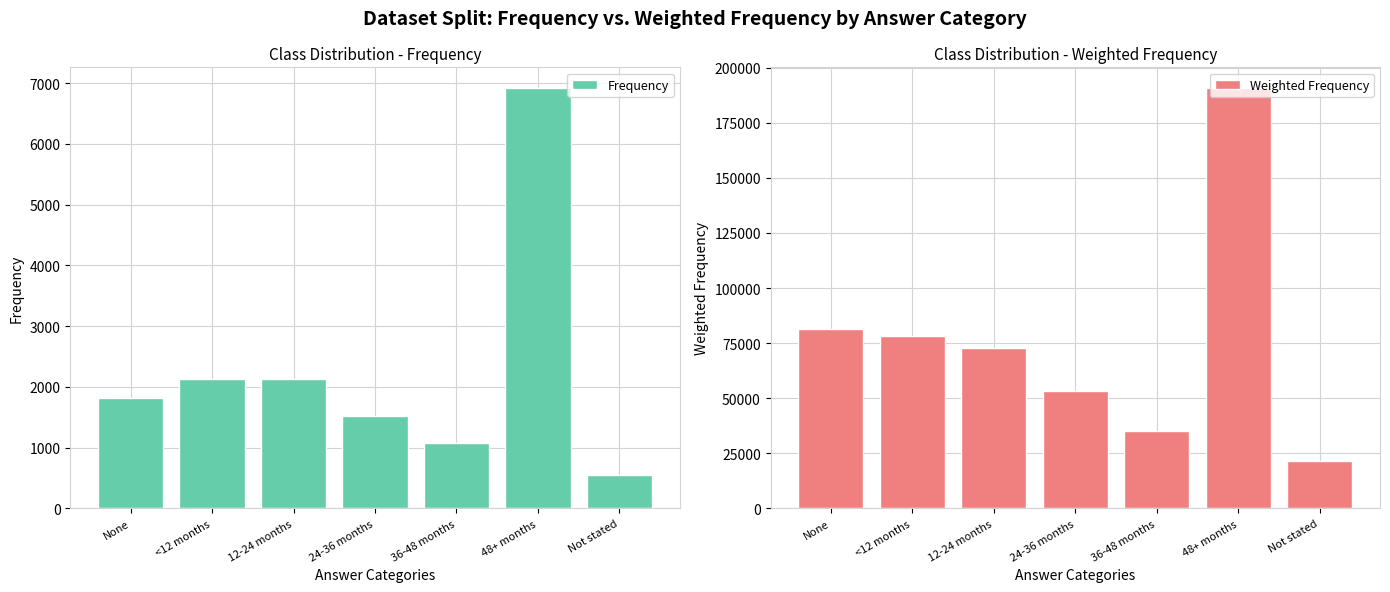

What is the sum of the Weighted Frequency values at <12 months and None?

159392